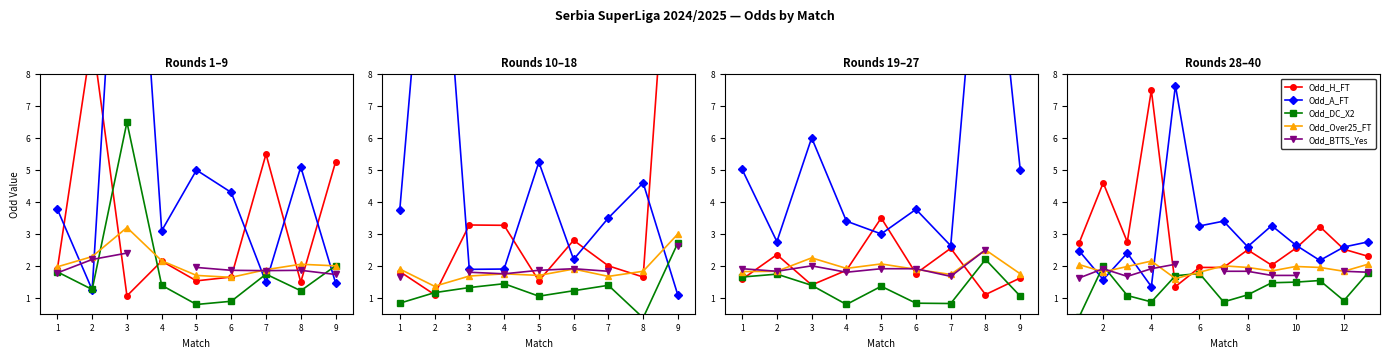

Rank the series at 8 from lowest to highest value.

Odd_DC_X2, Odd_BTTS_Yes, Odd_Over25_FT, Odd_H_FT, Odd_A_FT